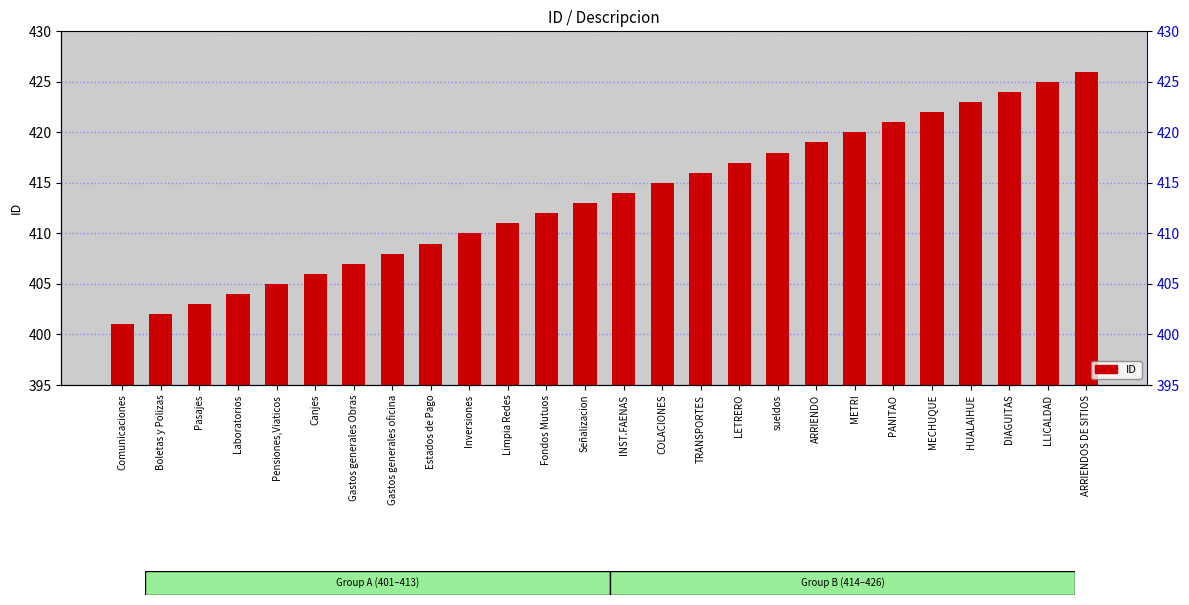

What is the maximum value shown in the chart?

426